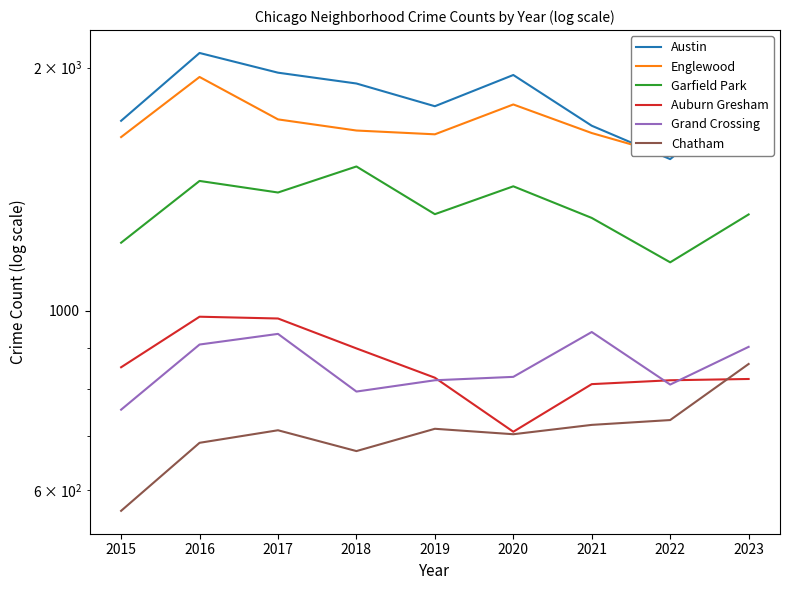

Reading right to left, what are all the values shown in this chart?

Austin: 1853	1541	1695	1959	1792	1912	1972	2086	1719
Englewood: 1558	1557	1660	1801	1654	1672	1726	1948	1641
Garfield Park: 1316	1148	1303	1426	1317	1509	1401	1448	1214
Auburn Gresham: 823	820	811	708	826	898	978	983	851
Grand Crossing: 902	810	941	828	820	794	936	908	754
Chatham: 859	732	722	703	714	670	711	686	565